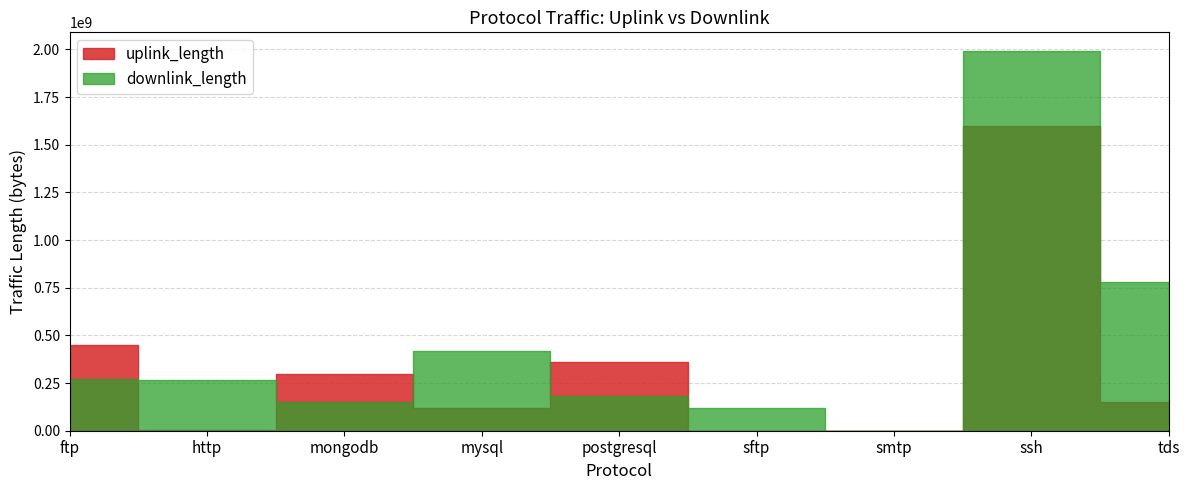

How many data points in downlink_length are above 267456293?

4